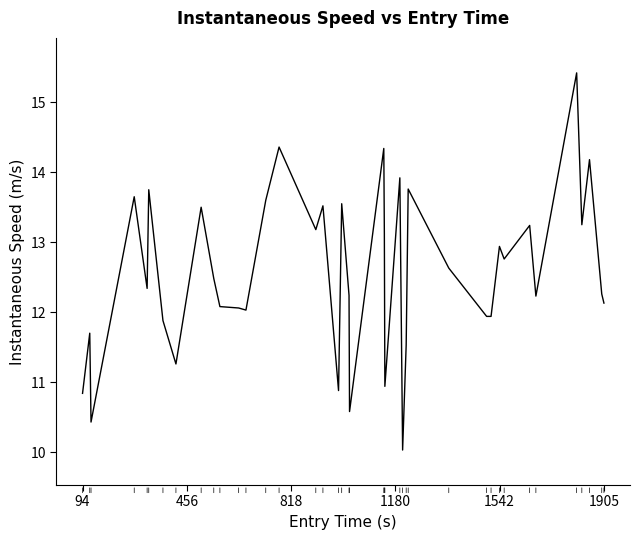

What is the sum of all values?

502.5